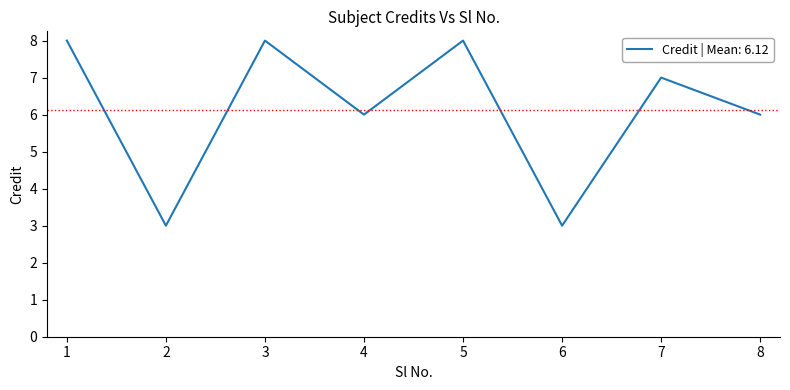

At which category does the data reach its first local peak?

3